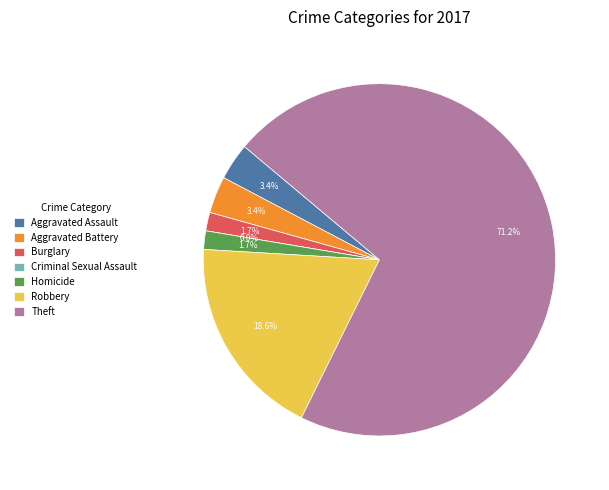

True or false: Aggravated Battery accounts for 18% of the total.

False